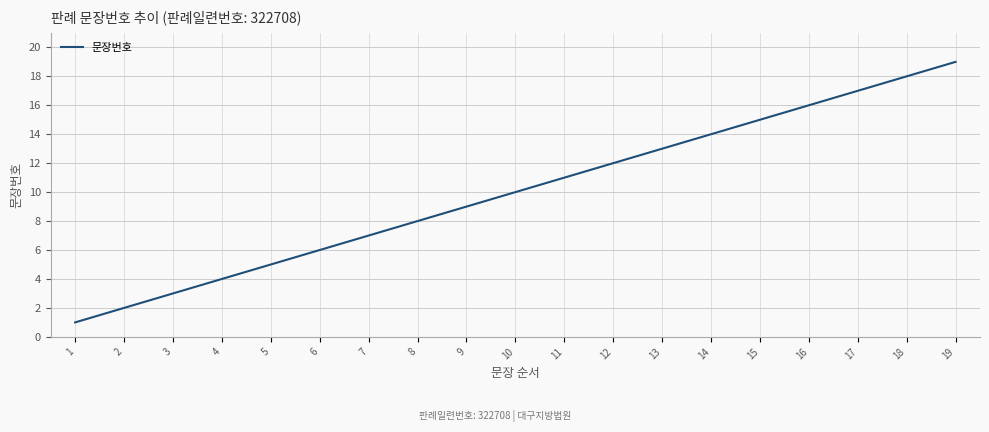

Count the number of data series in this chart.

1